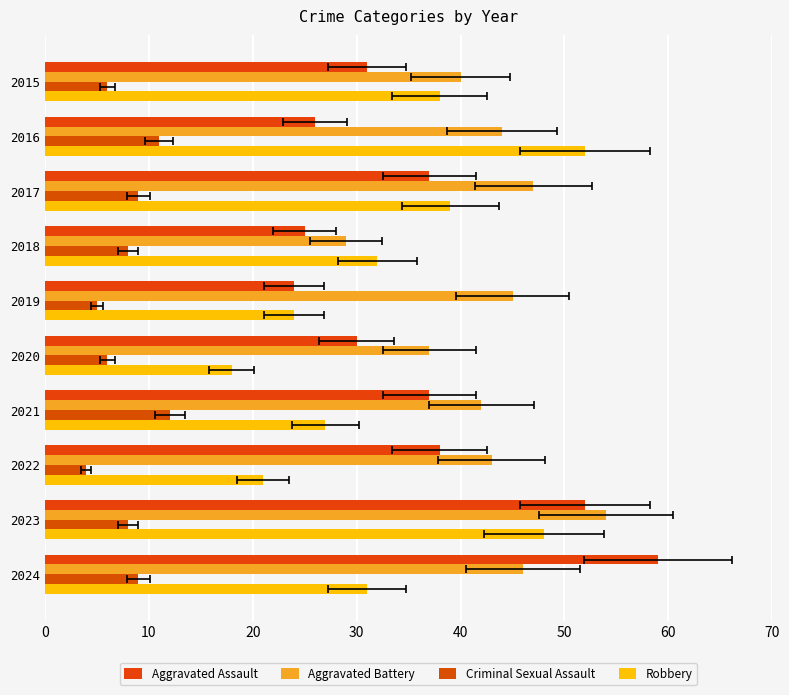

Reading right to left, what are all the values shown in this chart?

Aggravated Assault: 59	52	38	37	30	24	25	37	26	31
Aggravated Battery: 46	54	43	42	37	45	29	47	44	40
Criminal Sexual Assault: 9	8	4	12	6	5	8	9	11	6
Robbery: 31	48	21	27	18	24	32	39	52	38